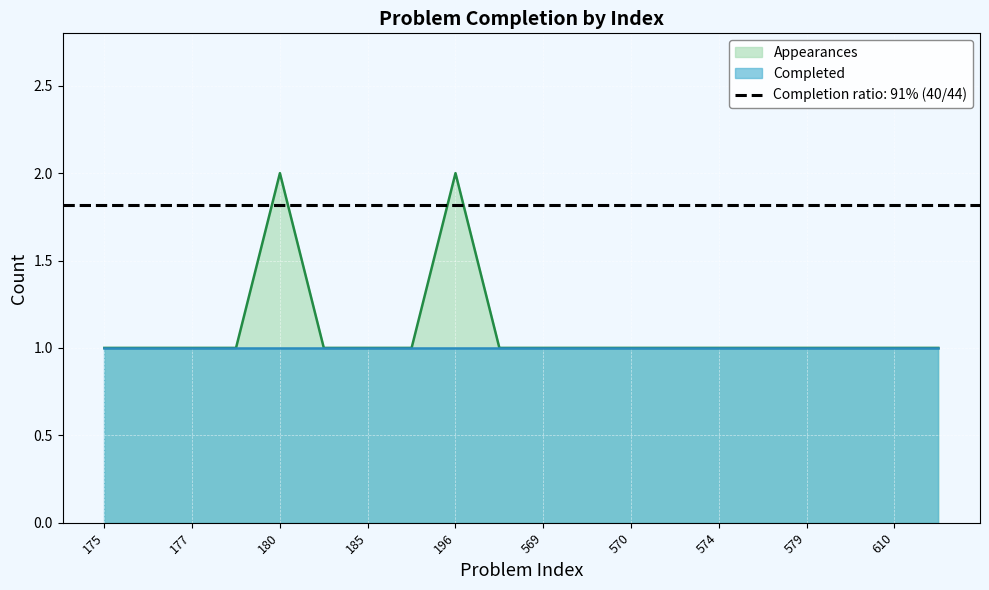

What is the ratio of the value at 185 to the value at 595?

1.0